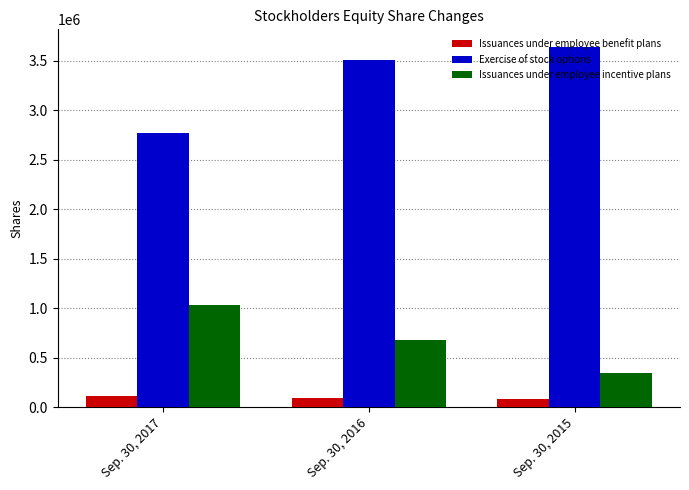

What value does the Exercise of stock options series have at Sep. 30, 2015, to the nearest 100?

3636700